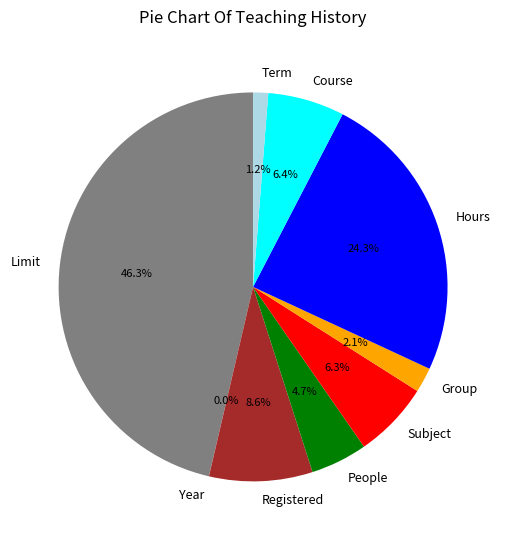

Does any single category account for the majority?

No